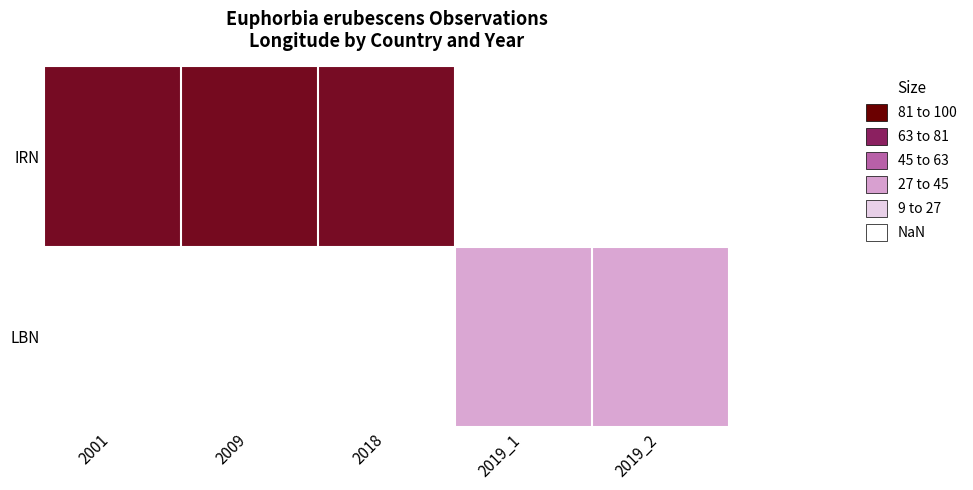

The IRN series shows 86.0 at 2001. True or false?

True